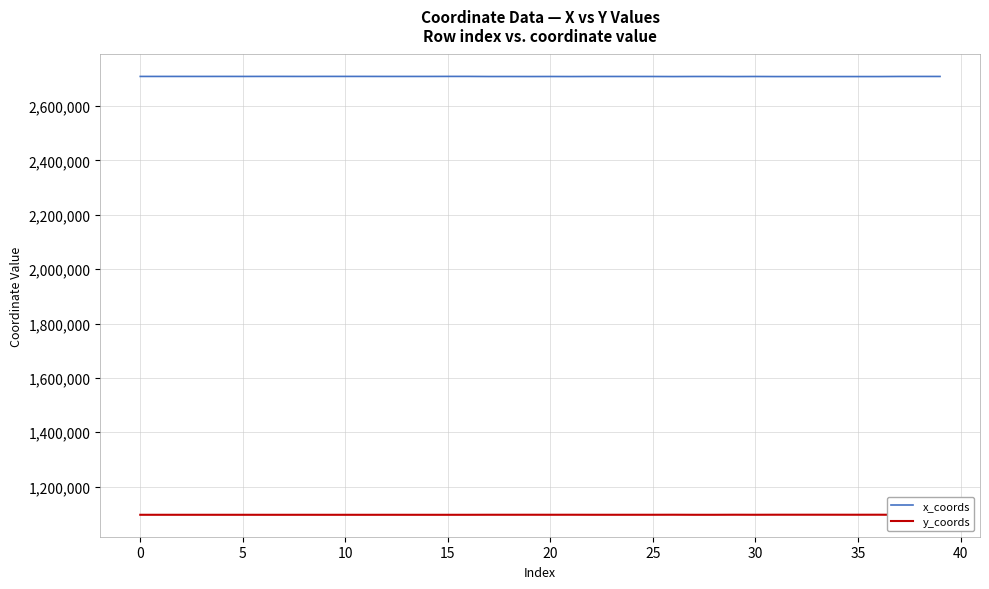

Rank the series by their maximum value, from highest to lowest.

x_coords, y_coords